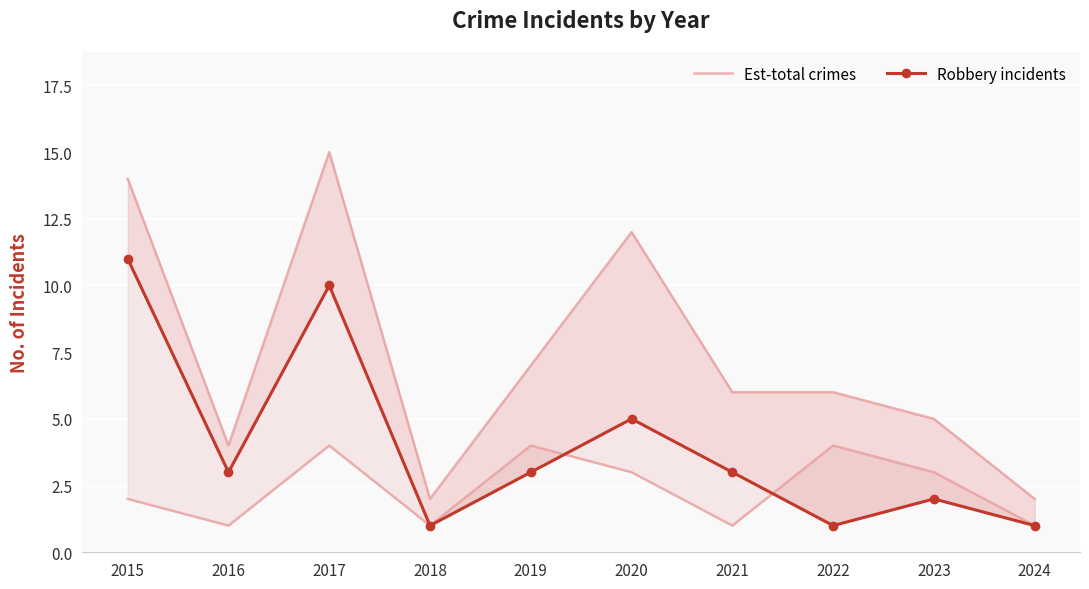

What is the maximum value for Robbery incidents?

11